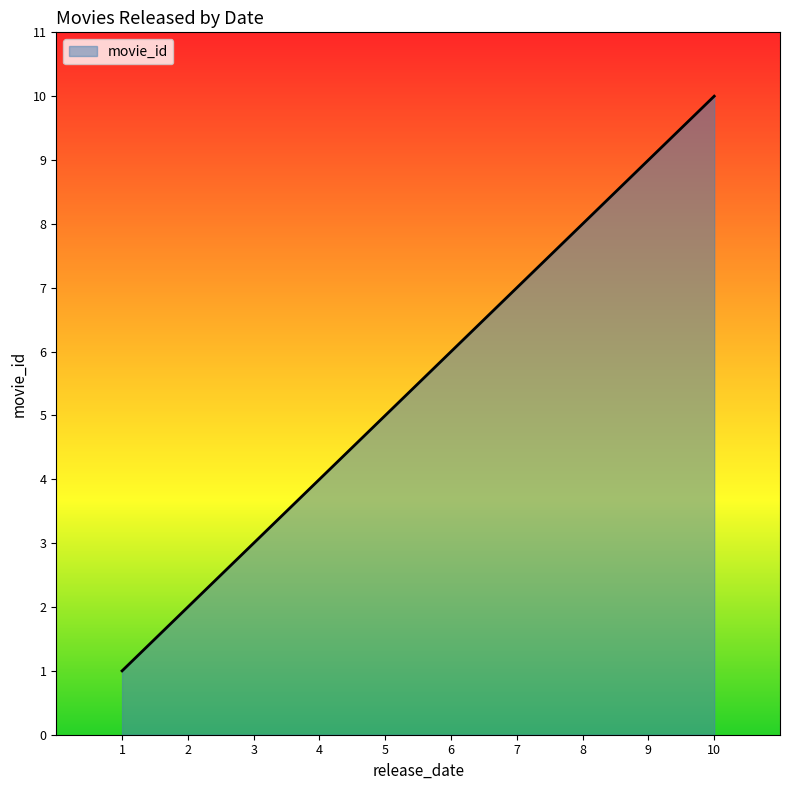

List the labels in order of value, largest first.

10, 9, 8, 7, 6, 5, 4, 3, 2, 1